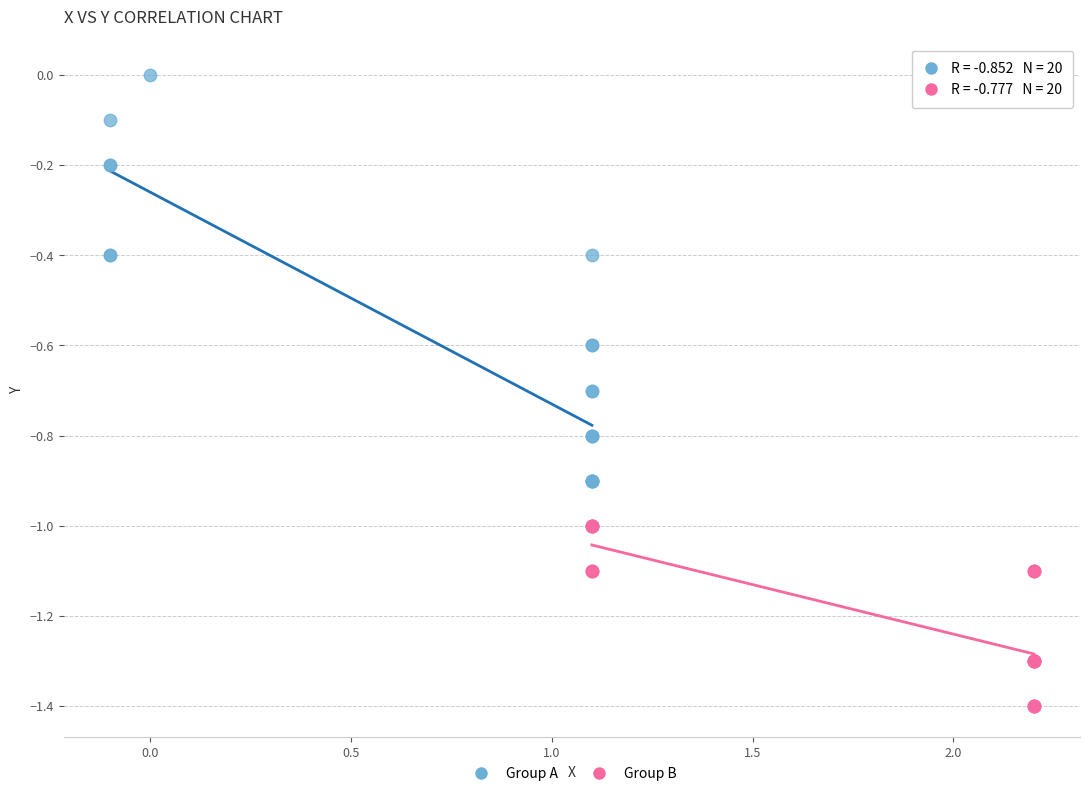

Which series reaches the minimum Y coordinate?

Group B